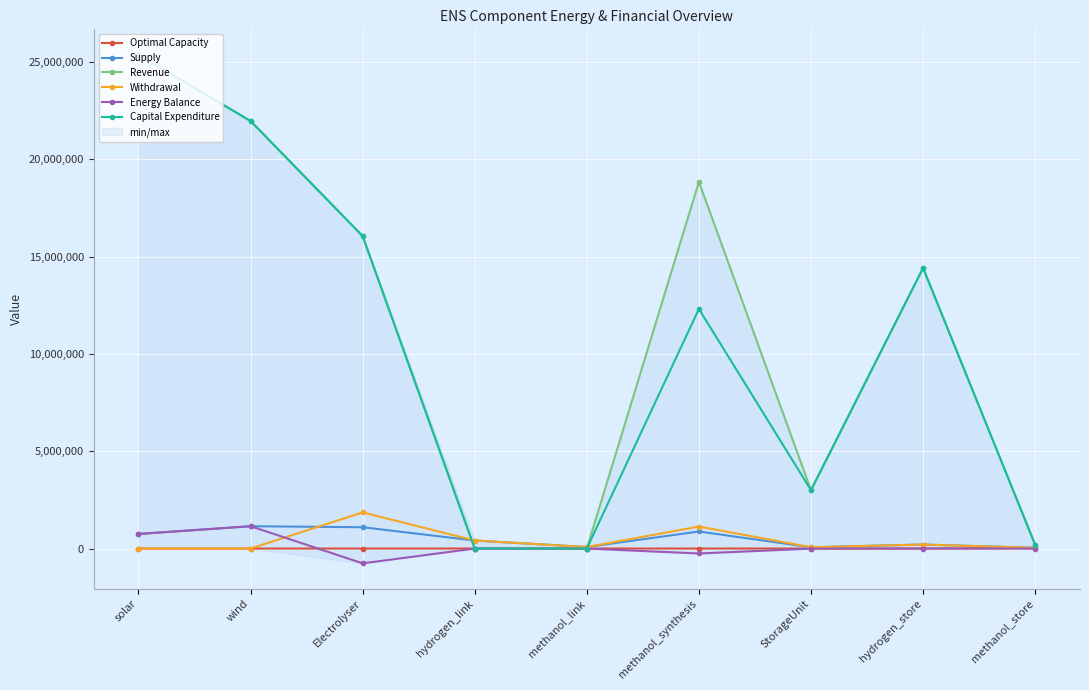

How many values in the Revenue series are below 14415461?

4